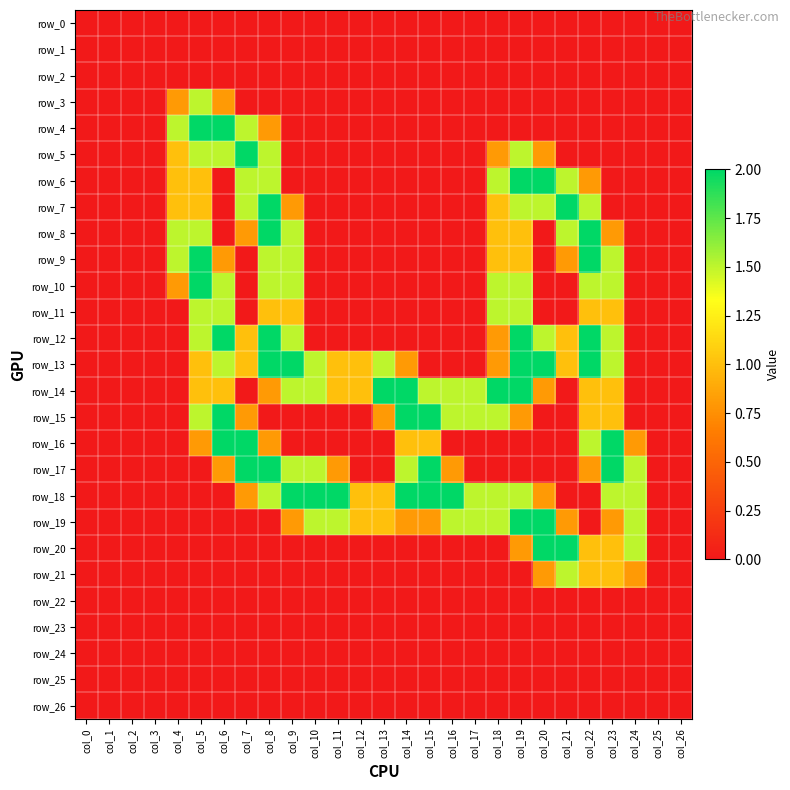

Reading left to right, what are all the values shown in this chart?

row_0: col_0=0.0	col_1=0.0	col_2=0.0	col_3=0.0	col_4=0.0	col_5=0.0	col_6=0.0	col_7=0.0	col_8=0.0	col_9=0.0	col_10=0.0	col_11=0.0	col_12=0.0	col_13=0.0	col_14=0.0	col_15=0.0	col_16=0.0	col_17=0.0	col_18=0.0	col_19=0.0	col_20=0.0	col_21=0.0	col_22=0.0	col_23=0.0	col_24=0.0	col_25=0.0	col_26=0.0
row_1: col_0=0.0	col_1=0.0	col_2=0.0	col_3=0.0	col_4=0.0	col_5=0.0	col_6=0.0	col_7=0.0	col_8=0.0	col_9=0.0	col_10=0.0	col_11=0.0	col_12=0.0	col_13=0.0	col_14=0.0	col_15=0.0	col_16=0.0	col_17=0.0	col_18=0.0	col_19=0.0	col_20=0.0	col_21=0.0	col_22=0.0	col_23=0.0	col_24=0.0	col_25=0.0	col_26=0.0
row_2: col_0=0.0	col_1=0.0	col_2=0.0	col_3=0.0	col_4=0.0	col_5=0.0	col_6=0.0	col_7=0.0	col_8=0.0	col_9=0.0	col_10=0.0	col_11=0.0	col_12=0.0	col_13=0.0	col_14=0.0	col_15=0.0	col_16=0.0	col_17=0.0	col_18=0.0	col_19=0.0	col_20=0.0	col_21=0.0	col_22=0.0	col_23=0.0	col_24=0.0	col_25=0.0	col_26=0.0
row_3: col_0=0.0	col_1=0.0	col_2=0.0	col_3=0.0	col_4=0.8	col_5=1.5	col_6=0.8	col_7=0.0	col_8=0.0	col_9=0.0	col_10=0.0	col_11=0.0	col_12=0.0	col_13=0.0	col_14=0.0	col_15=0.0	col_16=0.0	col_17=0.0	col_18=0.0	col_19=0.0	col_20=0.0	col_21=0.0	col_22=0.0	col_23=0.0	col_24=0.0	col_25=0.0	col_26=0.0
row_4: col_0=0.0	col_1=0.0	col_2=0.0	col_3=0.0	col_4=1.5	col_5=2.0	col_6=2.0	col_7=1.5	col_8=0.8	col_9=0.0	col_10=0.0	col_11=0.0	col_12=0.0	col_13=0.0	col_14=0.0	col_15=0.0	col_16=0.0	col_17=0.0	col_18=0.0	col_19=0.0	col_20=0.0	col_21=0.0	col_22=0.0	col_23=0.0	col_24=0.0	col_25=0.0	col_26=0.0
row_5: col_0=0.0	col_1=0.0	col_2=0.0	col_3=0.0	col_4=1.0	col_5=1.5	col_6=1.5	col_7=2.0	col_8=1.5	col_9=0.0	col_10=0.0	col_11=0.0	col_12=0.0	col_13=0.0	col_14=0.0	col_15=0.0	col_16=0.0	col_17=0.0	col_18=0.8	col_19=1.5	col_20=0.8	col_21=0.0	col_22=0.0	col_23=0.0	col_24=0.0	col_25=0.0	col_26=0.0
row_6: col_0=0.0	col_1=0.0	col_2=0.0	col_3=0.0	col_4=1.0	col_5=1.0	col_6=0.0	col_7=1.5	col_8=1.5	col_9=0.0	col_10=0.0	col_11=0.0	col_12=0.0	col_13=0.0	col_14=0.0	col_15=0.0	col_16=0.0	col_17=0.0	col_18=1.5	col_19=2.0	col_20=2.0	col_21=1.5	col_22=0.8	col_23=0.0	col_24=0.0	col_25=0.0	col_26=0.0
row_7: col_0=0.0	col_1=0.0	col_2=0.0	col_3=0.0	col_4=1.0	col_5=1.0	col_6=0.0	col_7=1.5	col_8=2.0	col_9=0.8	col_10=0.0	col_11=0.0	col_12=0.0	col_13=0.0	col_14=0.0	col_15=0.0	col_16=0.0	col_17=0.0	col_18=1.0	col_19=1.5	col_20=1.5	col_21=2.0	col_22=1.5	col_23=0.0	col_24=0.0	col_25=0.0	col_26=0.0
row_8: col_0=0.0	col_1=0.0	col_2=0.0	col_3=0.0	col_4=1.5	col_5=1.5	col_6=0.0	col_7=0.8	col_8=2.0	col_9=1.5	col_10=0.0	col_11=0.0	col_12=0.0	col_13=0.0	col_14=0.0	col_15=0.0	col_16=0.0	col_17=0.0	col_18=1.0	col_19=1.0	col_20=0.0	col_21=1.5	col_22=2.0	col_23=0.8	col_24=0.0	col_25=0.0	col_26=0.0
row_9: col_0=0.0	col_1=0.0	col_2=0.0	col_3=0.0	col_4=1.5	col_5=2.0	col_6=0.8	col_7=0.0	col_8=1.5	col_9=1.5	col_10=0.0	col_11=0.0	col_12=0.0	col_13=0.0	col_14=0.0	col_15=0.0	col_16=0.0	col_17=0.0	col_18=1.0	col_19=1.0	col_20=0.0	col_21=0.8	col_22=2.0	col_23=1.5	col_24=0.0	col_25=0.0	col_26=0.0
row_10: col_0=0.0	col_1=0.0	col_2=0.0	col_3=0.0	col_4=0.8	col_5=2.0	col_6=1.5	col_7=0.0	col_8=1.5	col_9=1.5	col_10=0.0	col_11=0.0	col_12=0.0	col_13=0.0	col_14=0.0	col_15=0.0	col_16=0.0	col_17=0.0	col_18=1.5	col_19=1.5	col_20=0.0	col_21=0.0	col_22=1.5	col_23=1.5	col_24=0.0	col_25=0.0	col_26=0.0
row_11: col_0=0.0	col_1=0.0	col_2=0.0	col_3=0.0	col_4=0.0	col_5=1.5	col_6=1.5	col_7=0.0	col_8=1.0	col_9=1.0	col_10=0.0	col_11=0.0	col_12=0.0	col_13=0.0	col_14=0.0	col_15=0.0	col_16=0.0	col_17=0.0	col_18=1.5	col_19=1.5	col_20=0.0	col_21=0.0	col_22=1.0	col_23=1.0	col_24=0.0	col_25=0.0	col_26=0.0
row_12: col_0=0.0	col_1=0.0	col_2=0.0	col_3=0.0	col_4=0.0	col_5=1.5	col_6=2.0	col_7=1.0	col_8=2.0	col_9=1.5	col_10=0.0	col_11=0.0	col_12=0.0	col_13=0.0	col_14=0.0	col_15=0.0	col_16=0.0	col_17=0.0	col_18=0.8	col_19=2.0	col_20=1.5	col_21=1.0	col_22=2.0	col_23=1.5	col_24=0.0	col_25=0.0	col_26=0.0
row_13: col_0=0.0	col_1=0.0	col_2=0.0	col_3=0.0	col_4=0.0	col_5=1.0	col_6=1.5	col_7=1.0	col_8=2.0	col_9=2.0	col_10=1.5	col_11=1.0	col_12=1.0	col_13=1.5	col_14=0.8	col_15=0.0	col_16=0.0	col_17=0.0	col_18=0.8	col_19=2.0	col_20=2.0	col_21=1.0	col_22=2.0	col_23=1.5	col_24=0.0	col_25=0.0	col_26=0.0
row_14: col_0=0.0	col_1=0.0	col_2=0.0	col_3=0.0	col_4=0.0	col_5=1.0	col_6=1.0	col_7=0.0	col_8=0.8	col_9=1.5	col_10=1.5	col_11=1.0	col_12=1.0	col_13=2.0	col_14=2.0	col_15=1.5	col_16=1.5	col_17=1.5	col_18=2.0	col_19=2.0	col_20=0.8	col_21=0.0	col_22=1.0	col_23=1.0	col_24=0.0	col_25=0.0	col_26=0.0
row_15: col_0=0.0	col_1=0.0	col_2=0.0	col_3=0.0	col_4=0.0	col_5=1.5	col_6=2.0	col_7=0.8	col_8=0.0	col_9=0.0	col_10=0.0	col_11=0.0	col_12=0.0	col_13=0.8	col_14=2.0	col_15=2.0	col_16=1.5	col_17=1.5	col_18=1.5	col_19=0.8	col_20=0.0	col_21=0.0	col_22=1.0	col_23=1.0	col_24=0.0	col_25=0.0	col_26=0.0
row_16: col_0=0.0	col_1=0.0	col_2=0.0	col_3=0.0	col_4=0.0	col_5=0.8	col_6=2.0	col_7=2.0	col_8=0.8	col_9=0.0	col_10=0.0	col_11=0.0	col_12=0.0	col_13=0.0	col_14=1.0	col_15=1.0	col_16=0.0	col_17=0.0	col_18=0.0	col_19=0.0	col_20=0.0	col_21=0.0	col_22=1.5	col_23=2.0	col_24=0.8	col_25=0.0	col_26=0.0
row_17: col_0=0.0	col_1=0.0	col_2=0.0	col_3=0.0	col_4=0.0	col_5=0.0	col_6=0.8	col_7=2.0	col_8=2.0	col_9=1.5	col_10=1.5	col_11=0.8	col_12=0.0	col_13=0.0	col_14=1.5	col_15=2.0	col_16=0.8	col_17=0.0	col_18=0.0	col_19=0.0	col_20=0.0	col_21=0.0	col_22=0.8	col_23=2.0	col_24=1.5	col_25=0.0	col_26=0.0
row_18: col_0=0.0	col_1=0.0	col_2=0.0	col_3=0.0	col_4=0.0	col_5=0.0	col_6=0.0	col_7=0.8	col_8=1.5	col_9=2.0	col_10=2.0	col_11=2.0	col_12=1.0	col_13=1.0	col_14=2.0	col_15=2.0	col_16=2.0	col_17=1.5	col_18=1.5	col_19=1.5	col_20=0.8	col_21=0.0	col_22=0.0	col_23=1.5	col_24=1.5	col_25=0.0	col_26=0.0
row_19: col_0=0.0	col_1=0.0	col_2=0.0	col_3=0.0	col_4=0.0	col_5=0.0	col_6=0.0	col_7=0.0	col_8=0.0	col_9=0.8	col_10=1.5	col_11=1.5	col_12=1.0	col_13=1.0	col_14=0.8	col_15=0.8	col_16=1.5	col_17=1.5	col_18=1.5	col_19=2.0	col_20=2.0	col_21=0.8	col_22=0.0	col_23=0.8	col_24=1.5	col_25=0.0	col_26=0.0
row_20: col_0=0.0	col_1=0.0	col_2=0.0	col_3=0.0	col_4=0.0	col_5=0.0	col_6=0.0	col_7=0.0	col_8=0.0	col_9=0.0	col_10=0.0	col_11=0.0	col_12=0.0	col_13=0.0	col_14=0.0	col_15=0.0	col_16=0.0	col_17=0.0	col_18=0.0	col_19=0.8	col_20=2.0	col_21=2.0	col_22=1.0	col_23=1.0	col_24=1.5	col_25=0.0	col_26=0.0
row_21: col_0=0.0	col_1=0.0	col_2=0.0	col_3=0.0	col_4=0.0	col_5=0.0	col_6=0.0	col_7=0.0	col_8=0.0	col_9=0.0	col_10=0.0	col_11=0.0	col_12=0.0	col_13=0.0	col_14=0.0	col_15=0.0	col_16=0.0	col_17=0.0	col_18=0.0	col_19=0.0	col_20=0.8	col_21=1.5	col_22=1.0	col_23=1.0	col_24=0.8	col_25=0.0	col_26=0.0
row_22: col_0=0.0	col_1=0.0	col_2=0.0	col_3=0.0	col_4=0.0	col_5=0.0	col_6=0.0	col_7=0.0	col_8=0.0	col_9=0.0	col_10=0.0	col_11=0.0	col_12=0.0	col_13=0.0	col_14=0.0	col_15=0.0	col_16=0.0	col_17=0.0	col_18=0.0	col_19=0.0	col_20=0.0	col_21=0.0	col_22=0.0	col_23=0.0	col_24=0.0	col_25=0.0	col_26=0.0
row_23: col_0=0.0	col_1=0.0	col_2=0.0	col_3=0.0	col_4=0.0	col_5=0.0	col_6=0.0	col_7=0.0	col_8=0.0	col_9=0.0	col_10=0.0	col_11=0.0	col_12=0.0	col_13=0.0	col_14=0.0	col_15=0.0	col_16=0.0	col_17=0.0	col_18=0.0	col_19=0.0	col_20=0.0	col_21=0.0	col_22=0.0	col_23=0.0	col_24=0.0	col_25=0.0	col_26=0.0
row_24: col_0=0.0	col_1=0.0	col_2=0.0	col_3=0.0	col_4=0.0	col_5=0.0	col_6=0.0	col_7=0.0	col_8=0.0	col_9=0.0	col_10=0.0	col_11=0.0	col_12=0.0	col_13=0.0	col_14=0.0	col_15=0.0	col_16=0.0	col_17=0.0	col_18=0.0	col_19=0.0	col_20=0.0	col_21=0.0	col_22=0.0	col_23=0.0	col_24=0.0	col_25=0.0	col_26=0.0
row_25: col_0=0.0	col_1=0.0	col_2=0.0	col_3=0.0	col_4=0.0	col_5=0.0	col_6=0.0	col_7=0.0	col_8=0.0	col_9=0.0	col_10=0.0	col_11=0.0	col_12=0.0	col_13=0.0	col_14=0.0	col_15=0.0	col_16=0.0	col_17=0.0	col_18=0.0	col_19=0.0	col_20=0.0	col_21=0.0	col_22=0.0	col_23=0.0	col_24=0.0	col_25=0.0	col_26=0.0
row_26: col_0=0.0	col_1=0.0	col_2=0.0	col_3=0.0	col_4=0.0	col_5=0.0	col_6=0.0	col_7=0.0	col_8=0.0	col_9=0.0	col_10=0.0	col_11=0.0	col_12=0.0	col_13=0.0	col_14=0.0	col_15=0.0	col_16=0.0	col_17=0.0	col_18=0.0	col_19=0.0	col_20=0.0	col_21=0.0	col_22=0.0	col_23=0.0	col_24=0.0	col_25=0.0	col_26=0.0